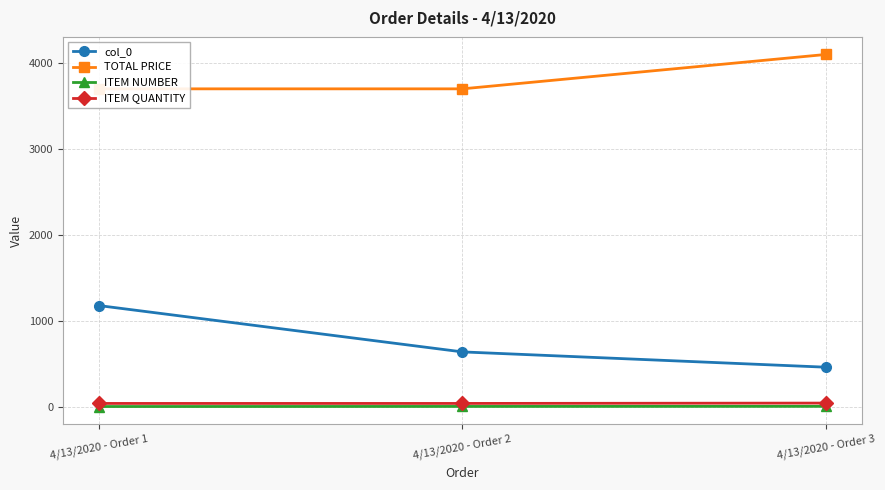

How many lines are shown in the chart?

4